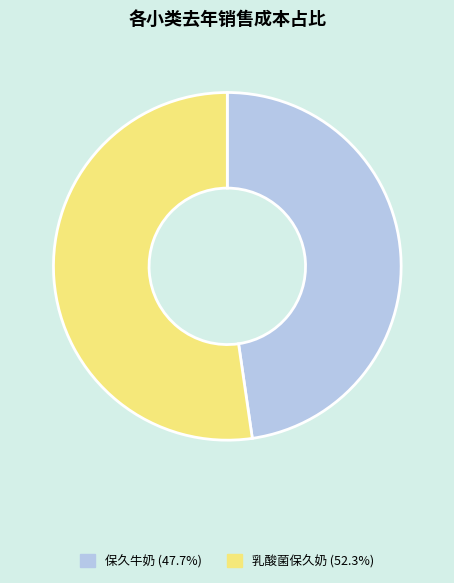

Count the number of slices in the pie.

2